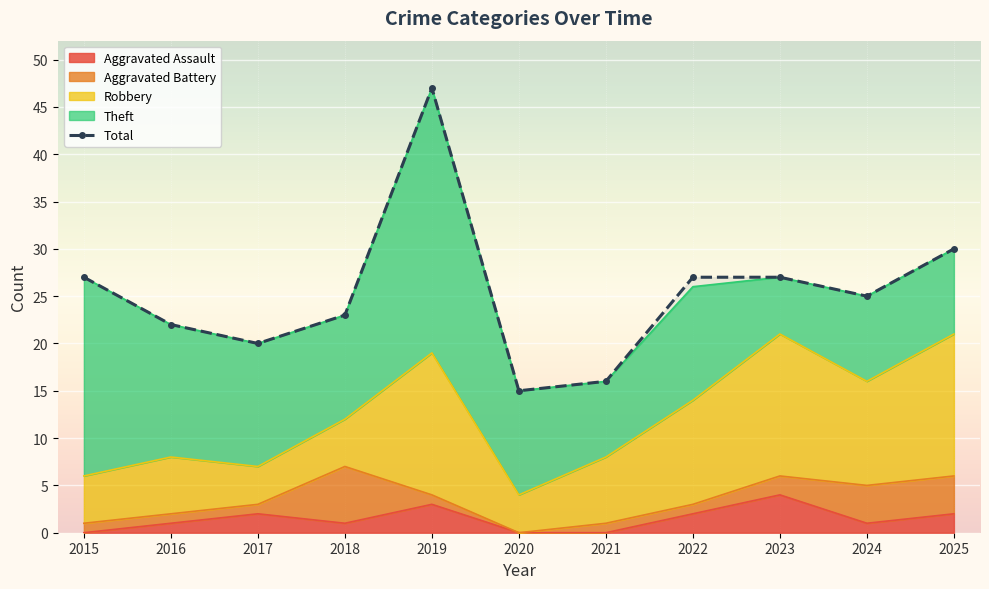

What is the difference between the maximum and minimum values in the Aggravated Battery series?

6